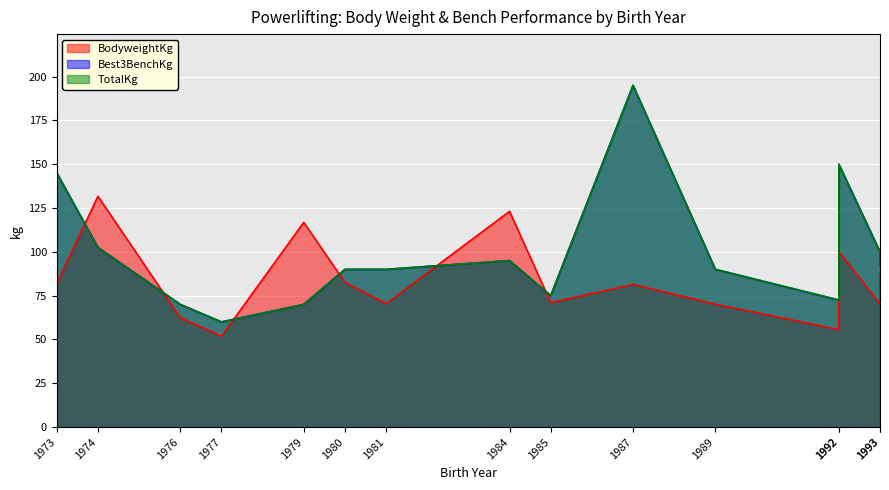

How many values in the Best3BenchKg series are below 90?

5